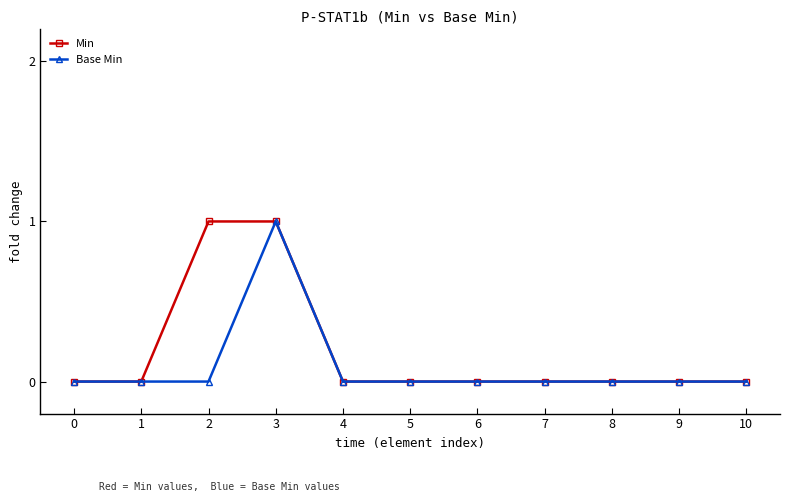

True or false: Base Min has a value of 1 at 4.

False